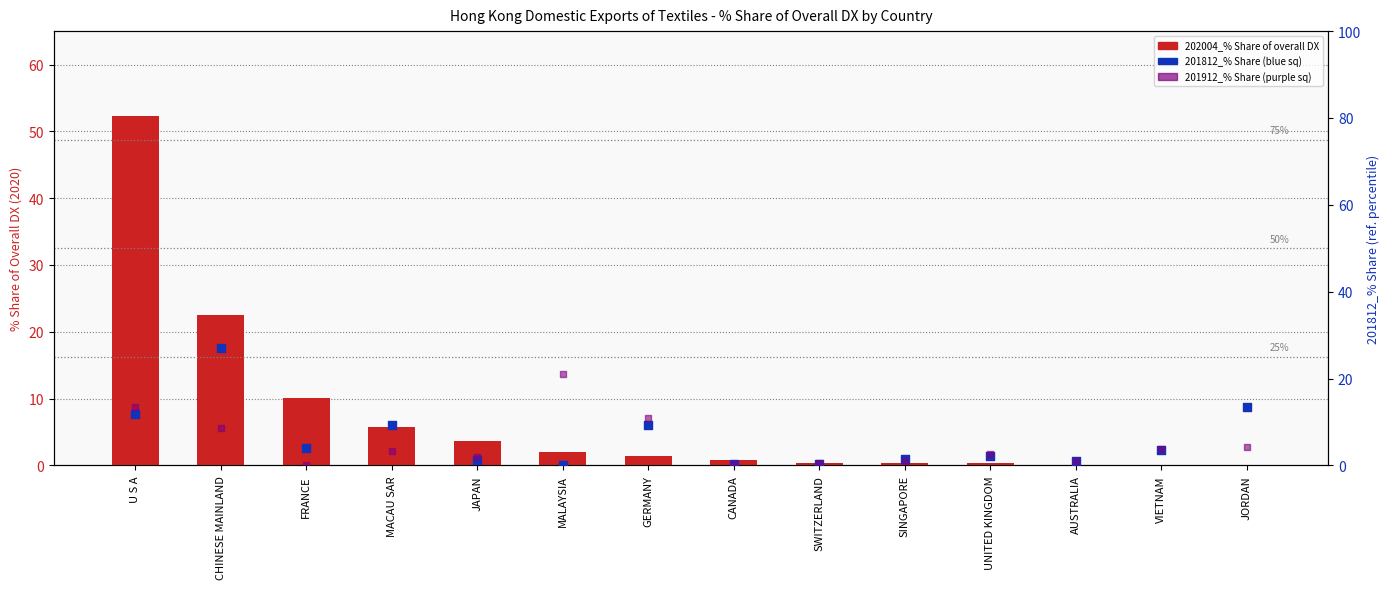

Which series has the largest total across all categories?

202004_% Share of overall DX